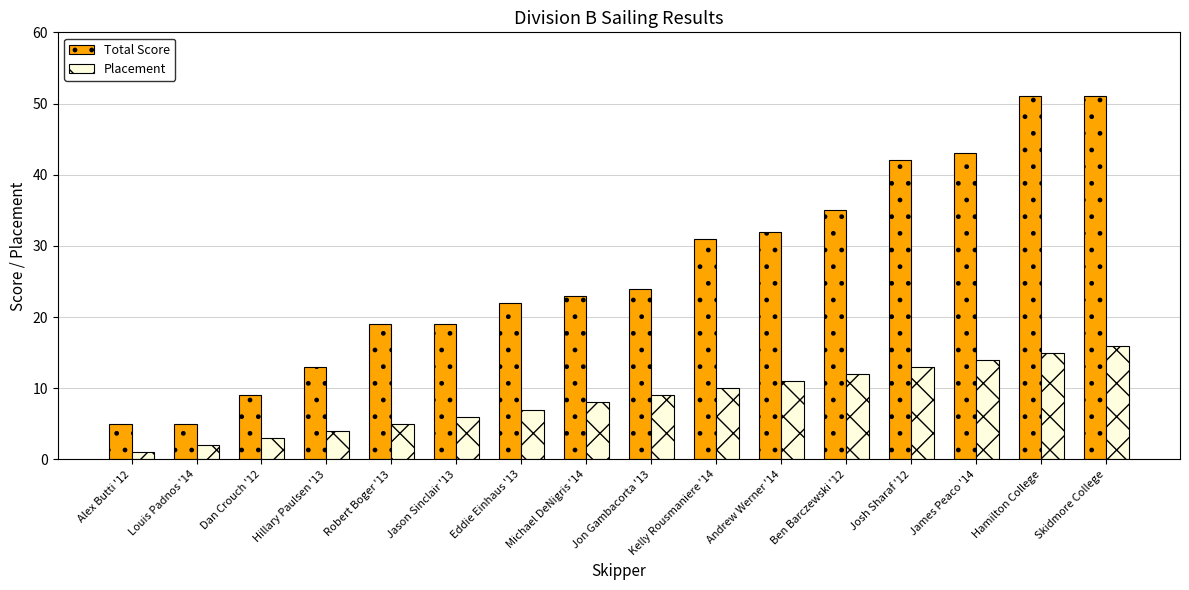

Rank the series by their average value, from highest to lowest.

Total Score, Placement